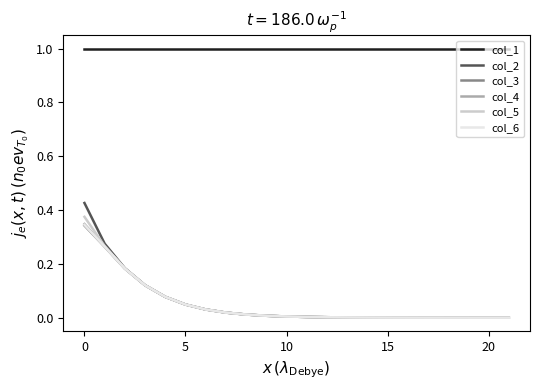

Which series has the largest total across all categories?

col_1